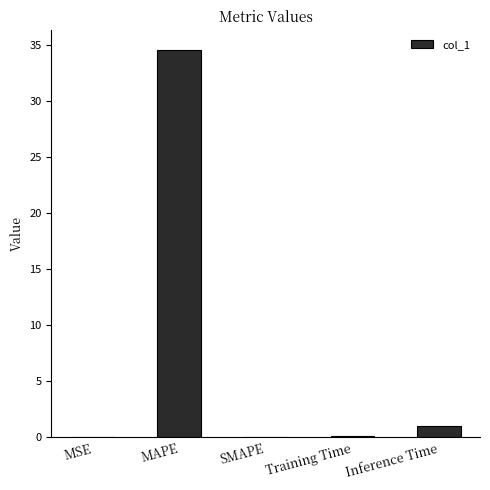

What is the maximum value shown in the chart?

34.6